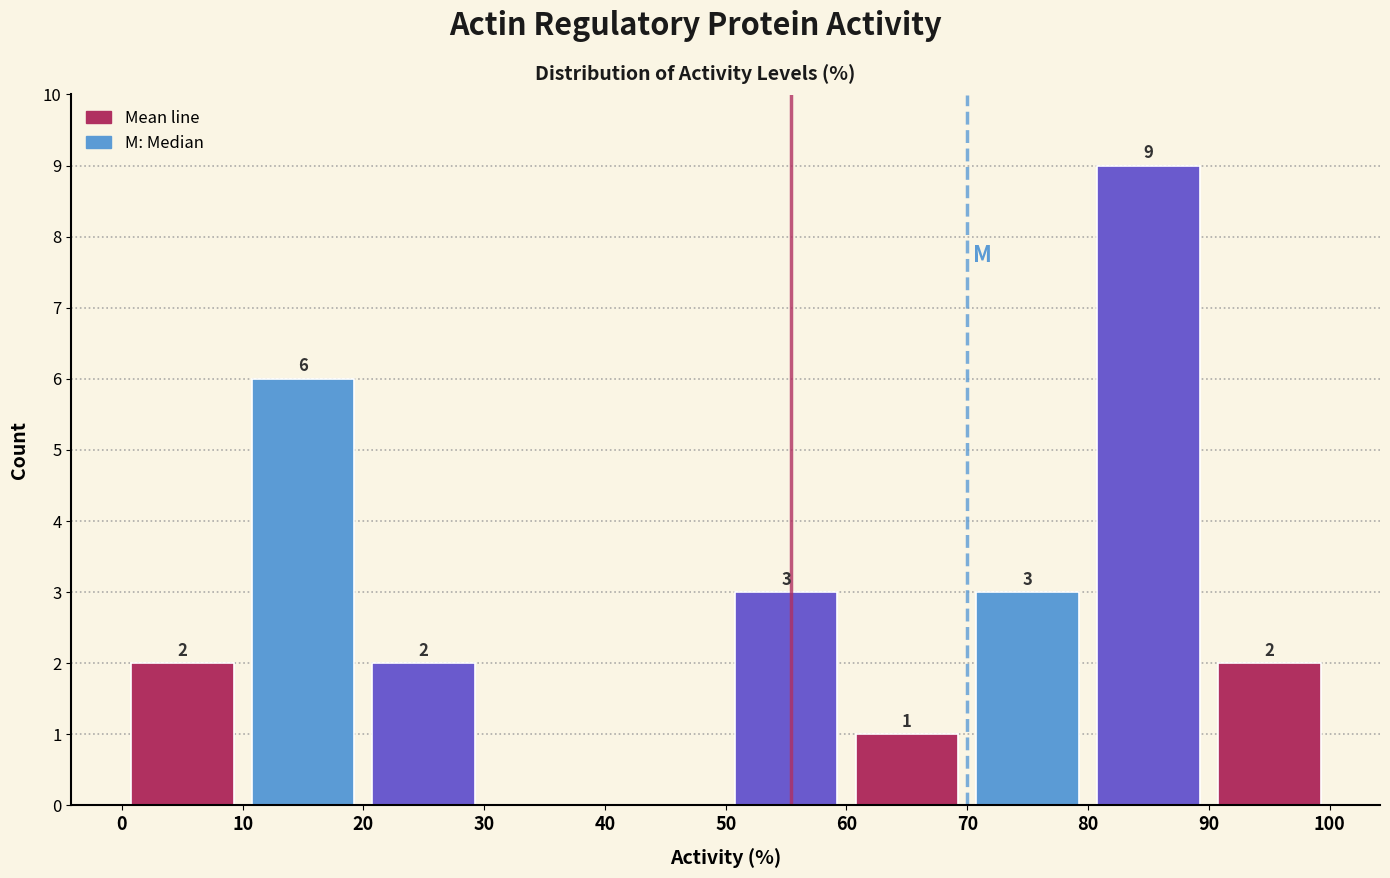

Which range on the x-axis has the tallest bar?

80 to 90